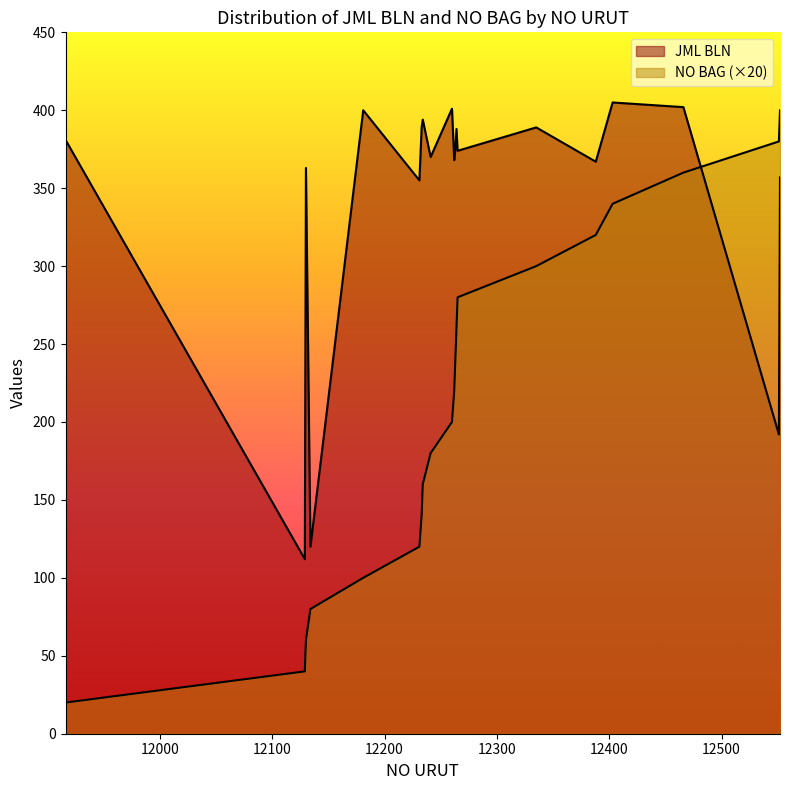

Reading left to right, transcribe all the data shown in this chart.

JML BLN: 381	112	363	120	400	355	389	394	370	401	368	375	388	374	389	367	405	402	192	357
NO BAG: 20	40	60	80	100	120	140	160	180	200	220	240	260	280	300	320	340	360	380	400